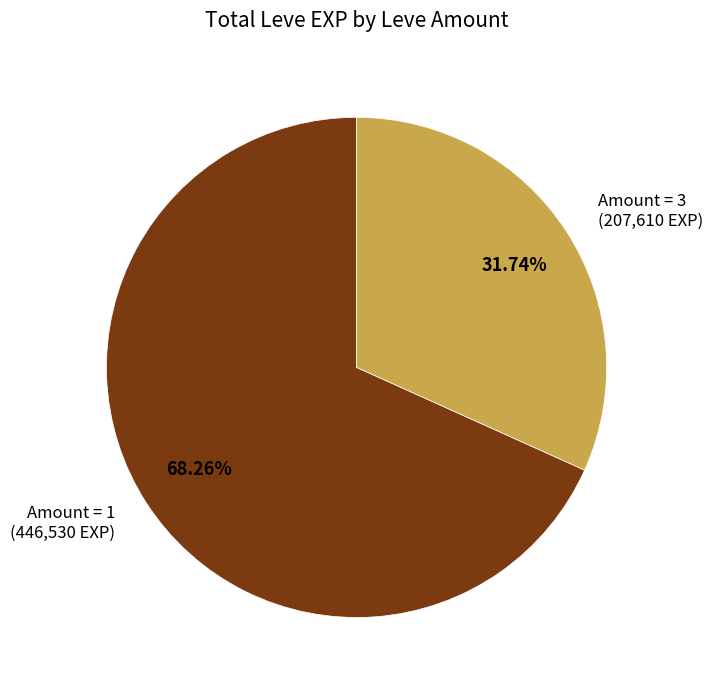

Is there a majority slice in this chart?

Yes